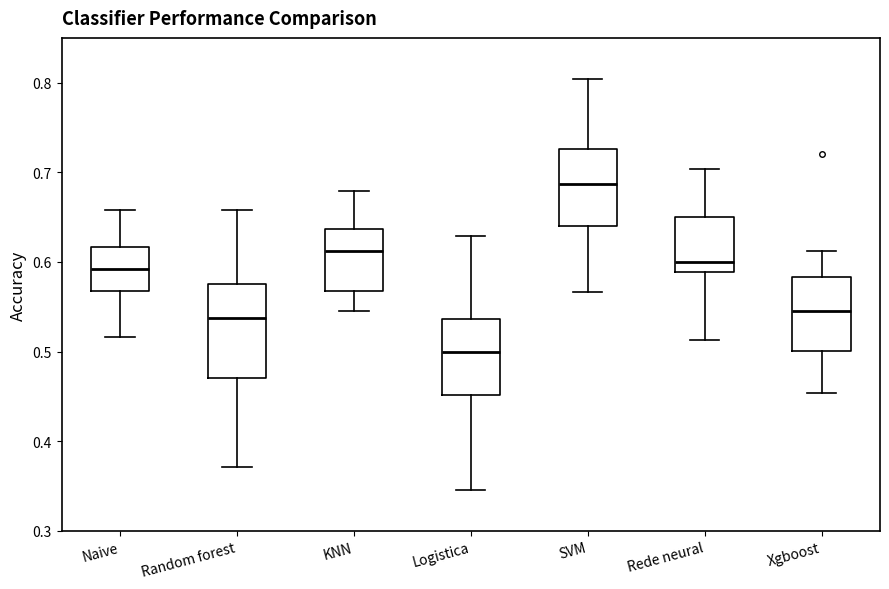

Reading left to right, transcribe this box plot: for each box, give where its median line is, the range the box spans, and where its two whiskers end, as read against the y-axis. The values are not printed on the chart, so give them approximately, as read against the axis.

Naive: median 0.59, box 0.57 to 0.62, whiskers 0.52 to 0.66
Random forest: median 0.54, box 0.47 to 0.58, whiskers 0.37 to 0.66
KNN: median 0.61, box 0.57 to 0.64, whiskers 0.55 to 0.68
Logistica: median 0.50, box 0.45 to 0.54, whiskers 0.35 to 0.63
SVM: median 0.69, box 0.64 to 0.73, whiskers 0.57 to 0.80
Rede neural: median 0.60, box 0.59 to 0.65, whiskers 0.51 to 0.70
Xgboost: median 0.55, box 0.50 to 0.58, whiskers 0.45 to 0.61